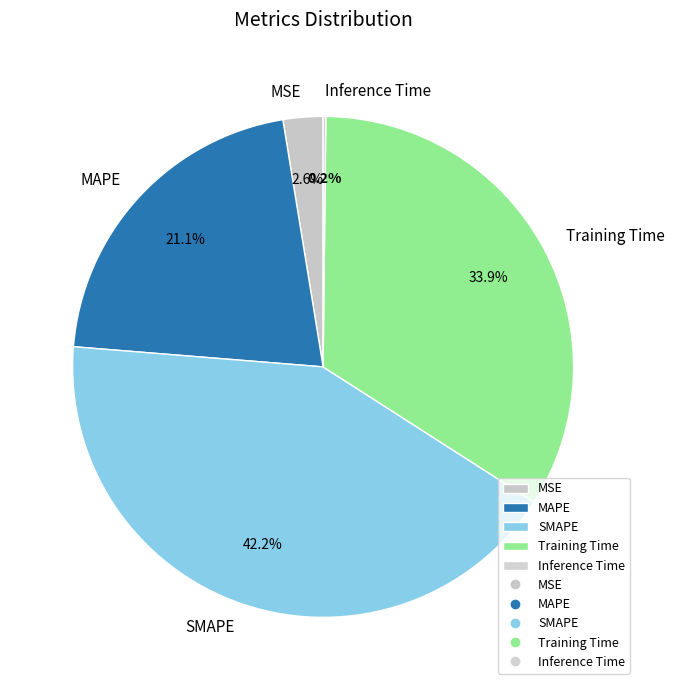

Approximately how many times larger is the value at Training Time compared to SMAPE?

0.8